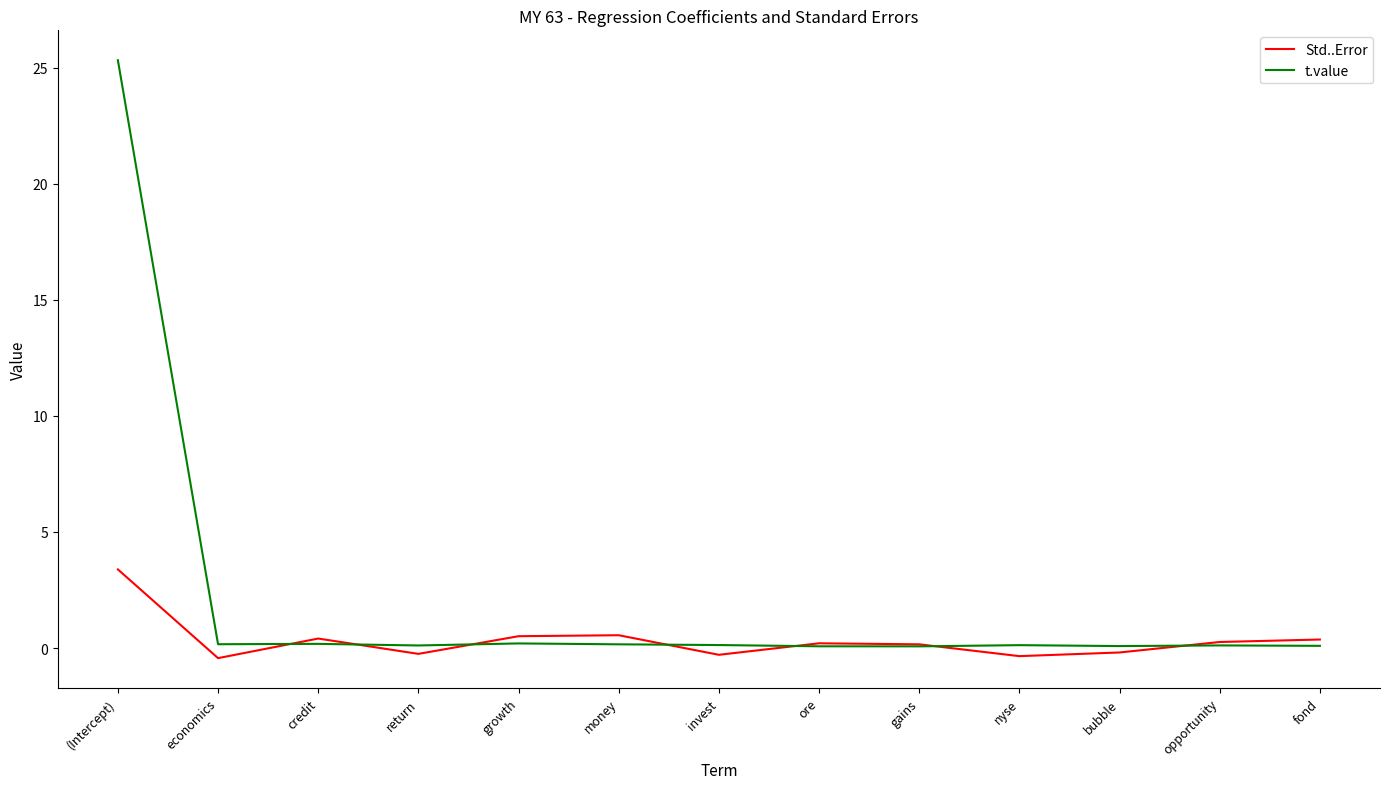

Which series has the largest total across all categories?

t.value